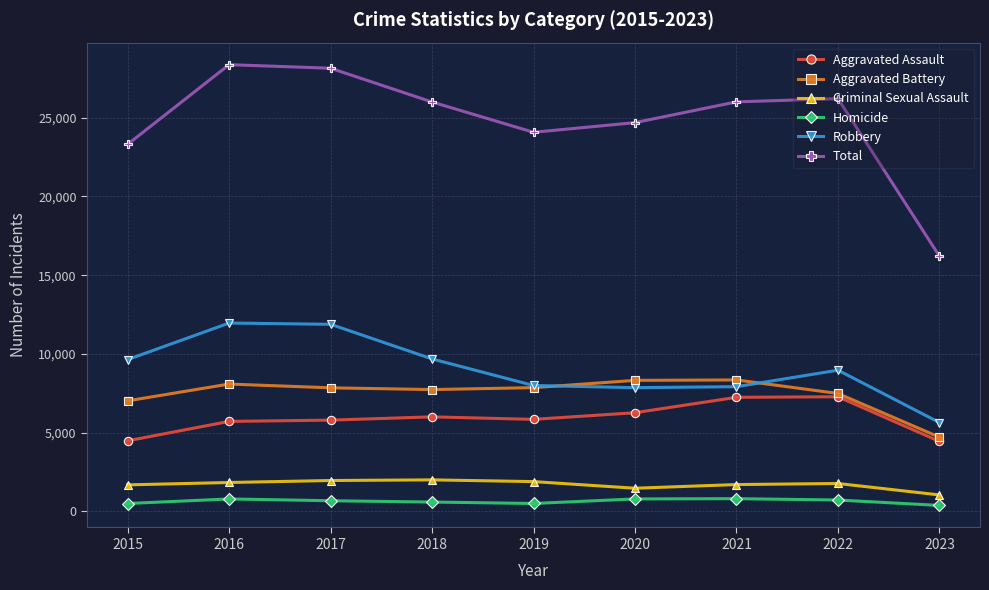

What is the minimum value for Robbery?

5641